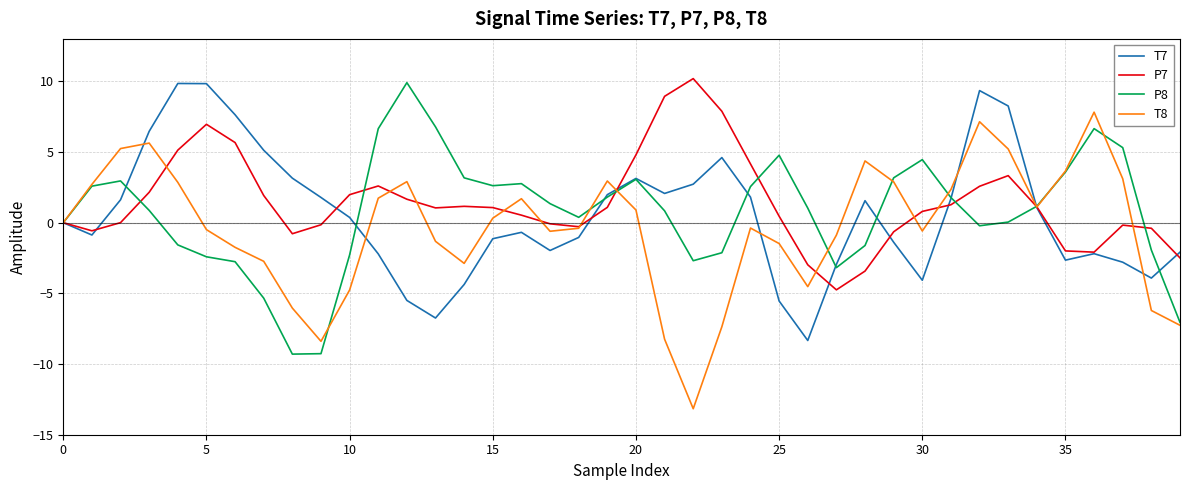

How many lines are shown in the chart?

4